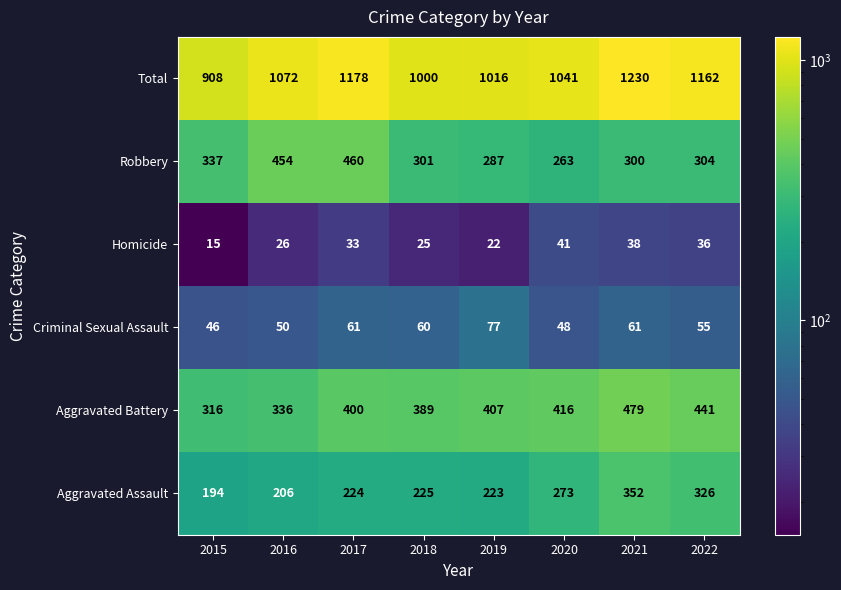

At which category does the chart reach its peak across all series?

2021